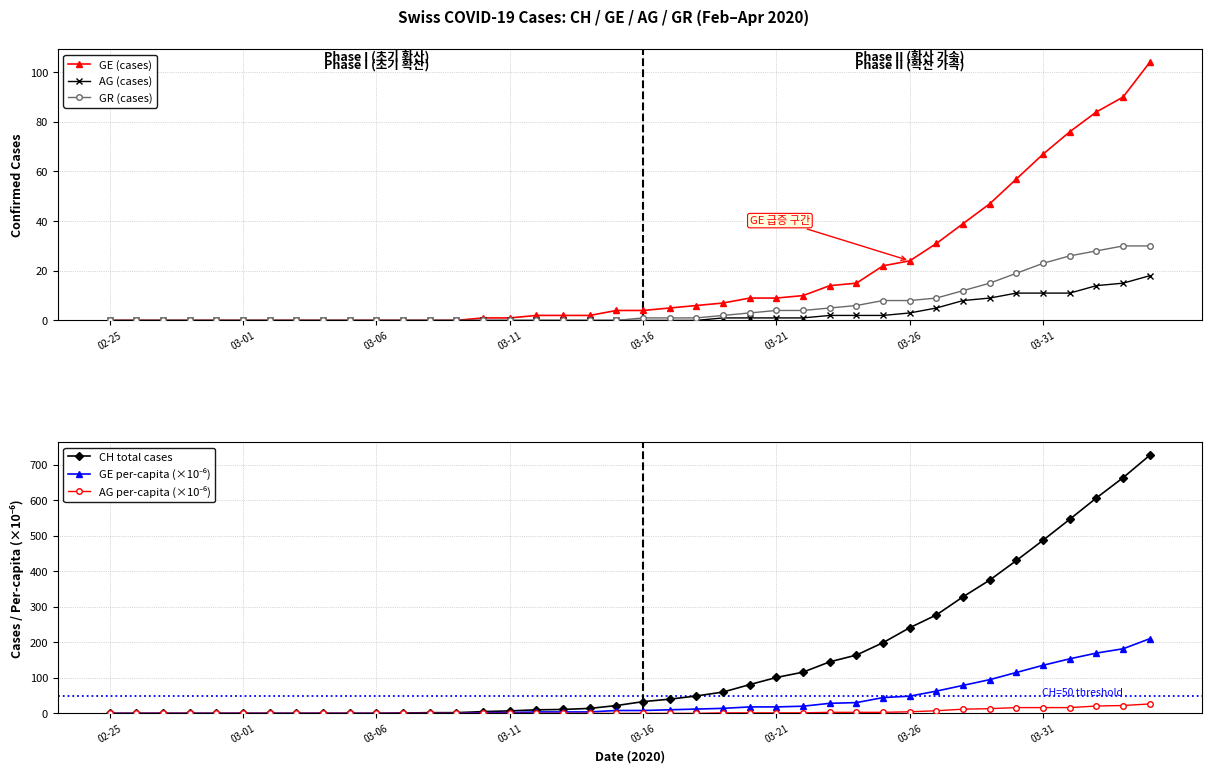

True or false: CH total cases and AG (cases) intersect in this chart.

False